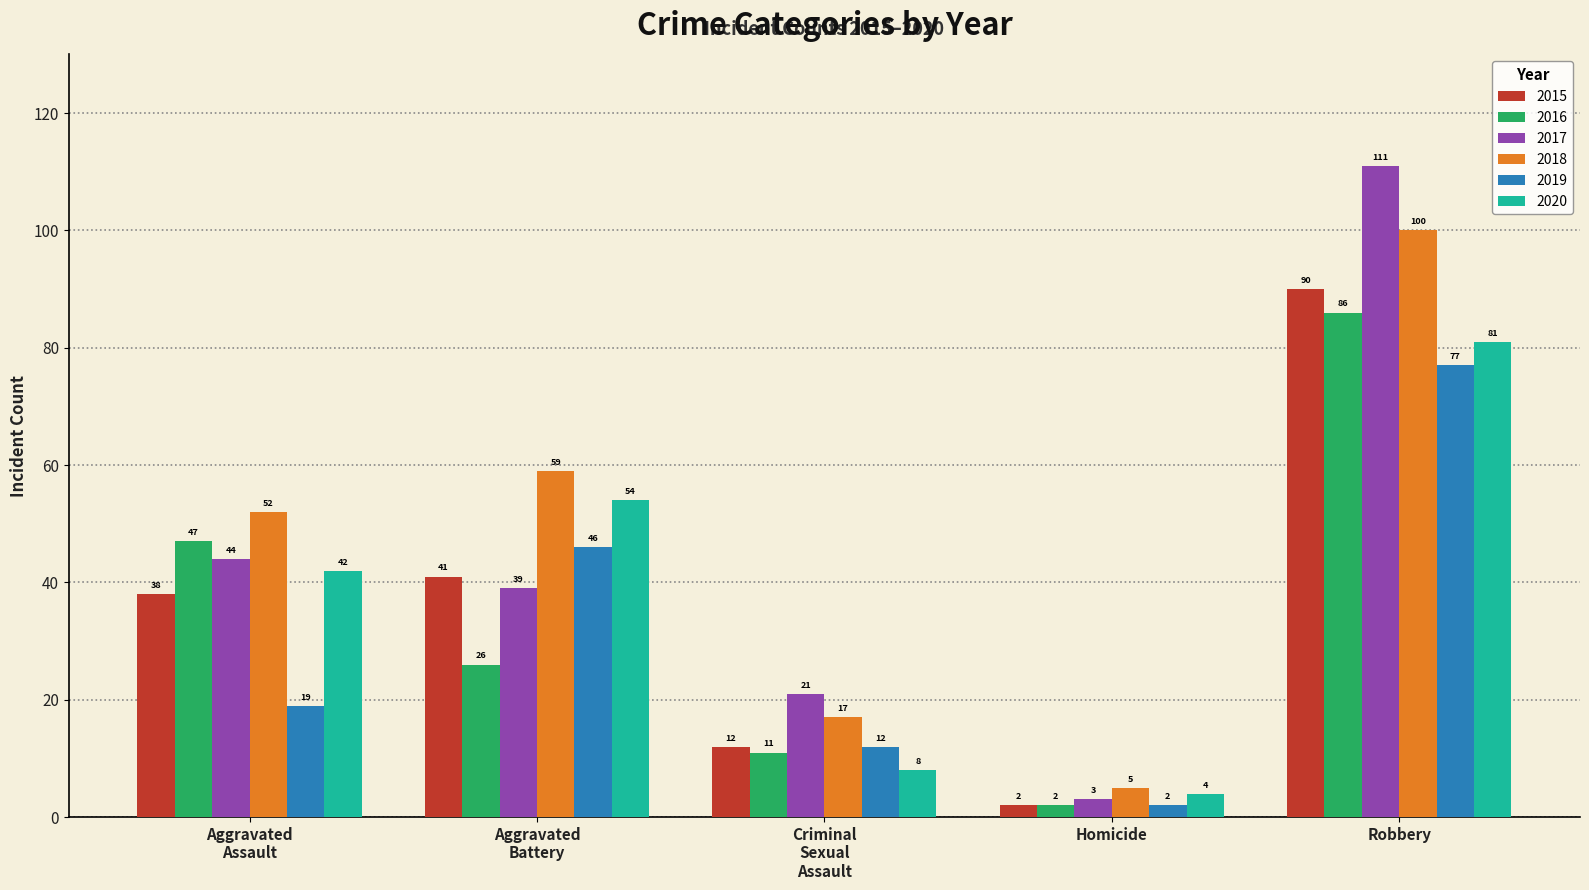

What is the label of the 3rd bar from the right?

Criminal
Sexual
Assault